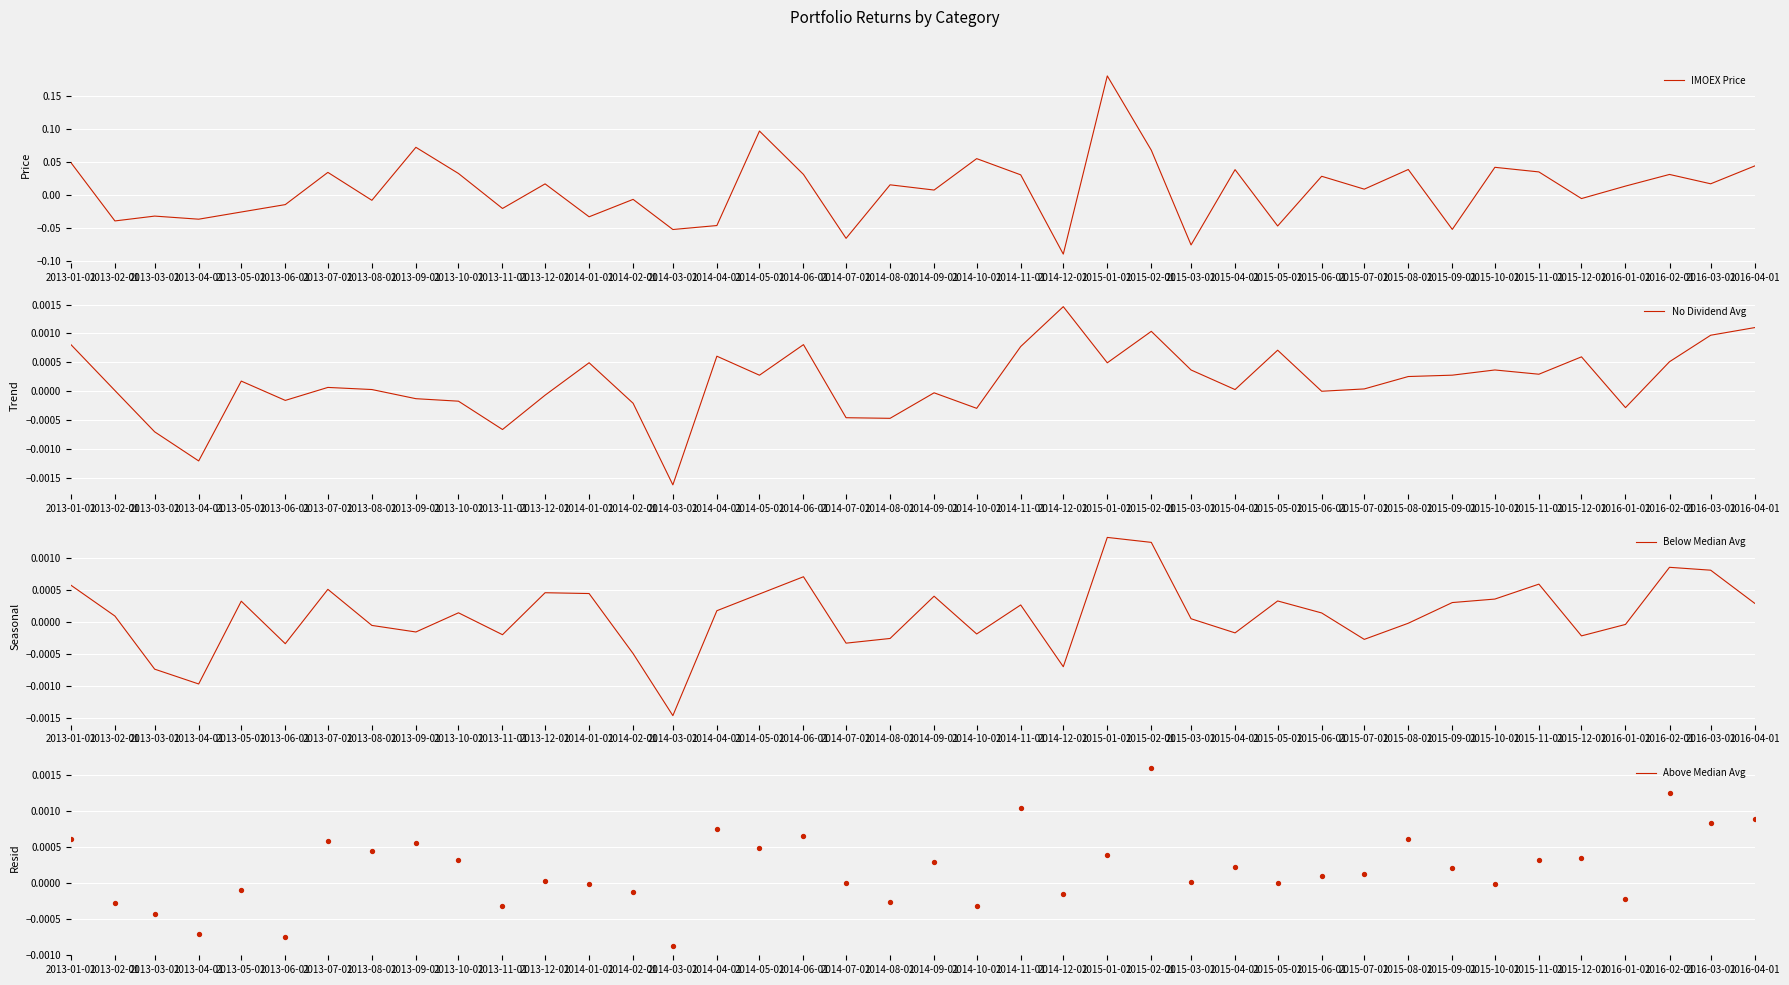

At how many categories does at least one series exceed 0?

33